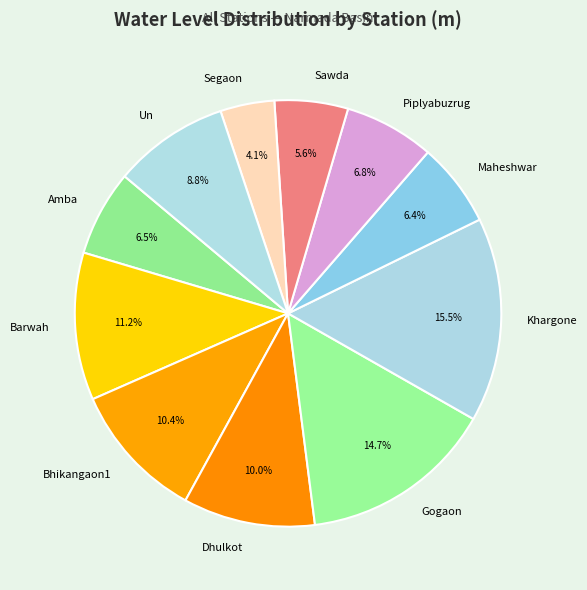

What percentage is the Segaon slice, to the nearest percent?

4%